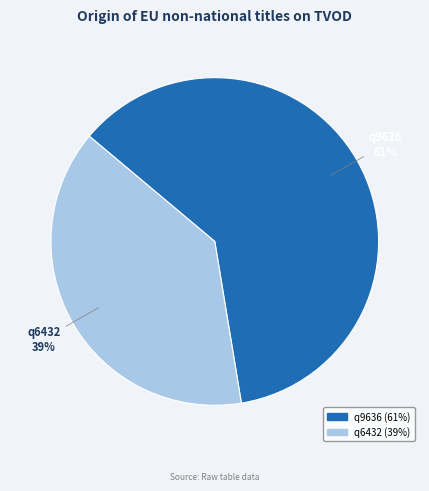

To the nearest percent, what percentage of the pie is q6432?

39%